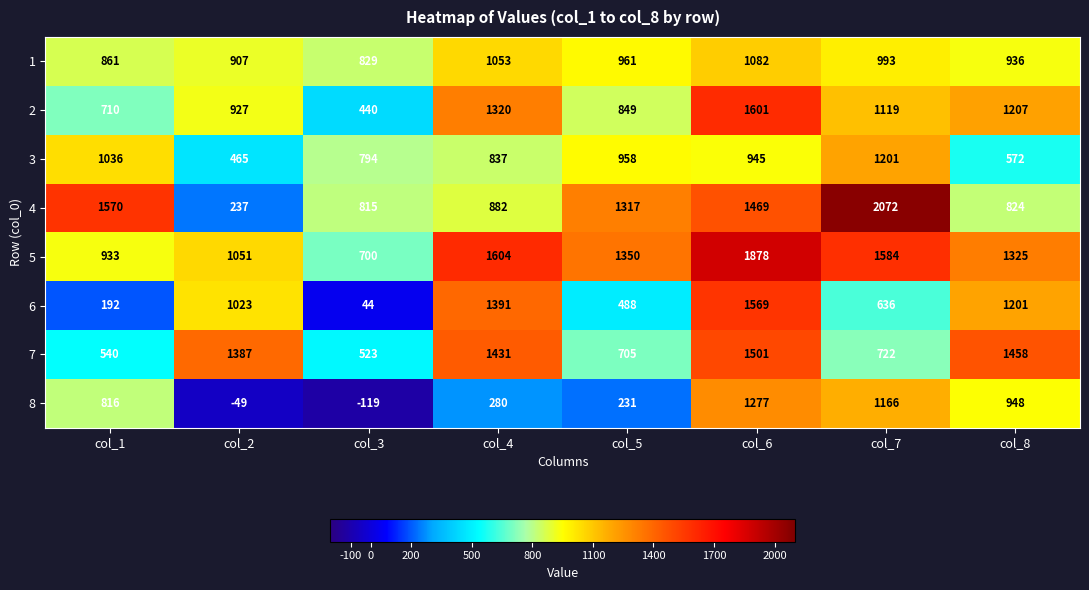

What is the total value across all series at col_2?

5948